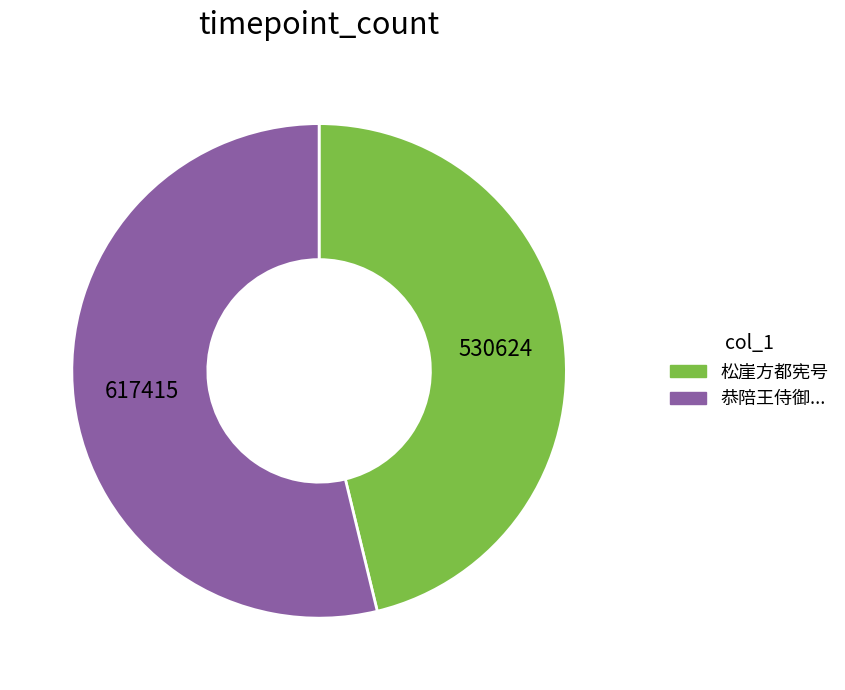

Does any single category account for the majority?

Yes